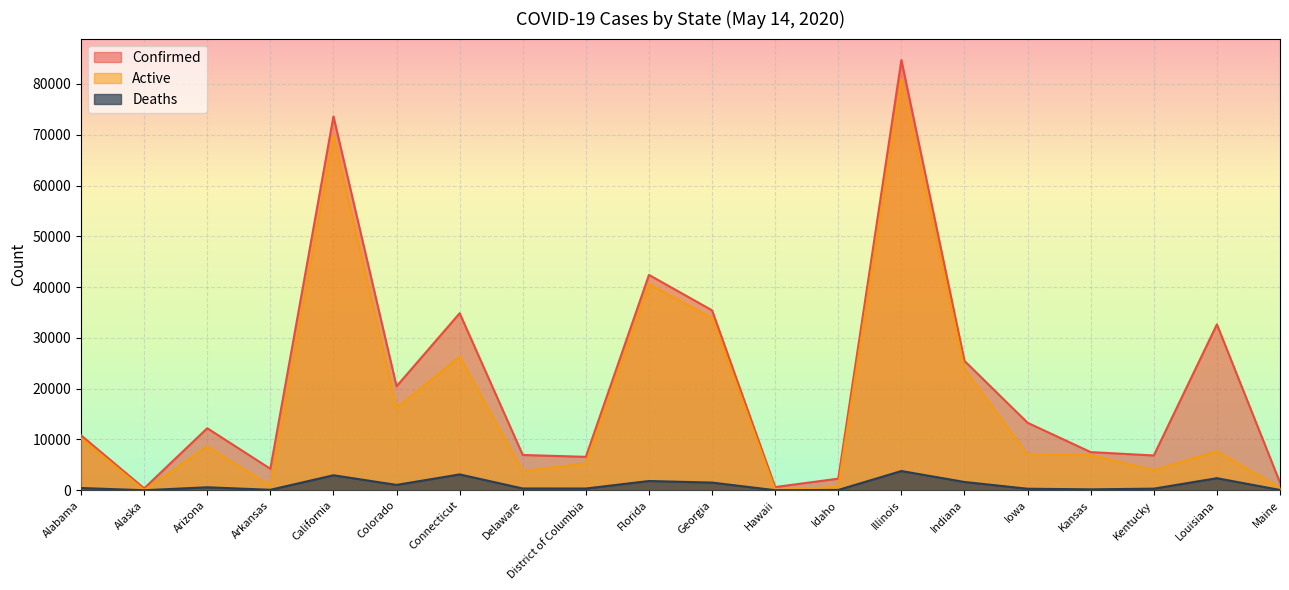

How many data points in Deaths are less than 450?

10